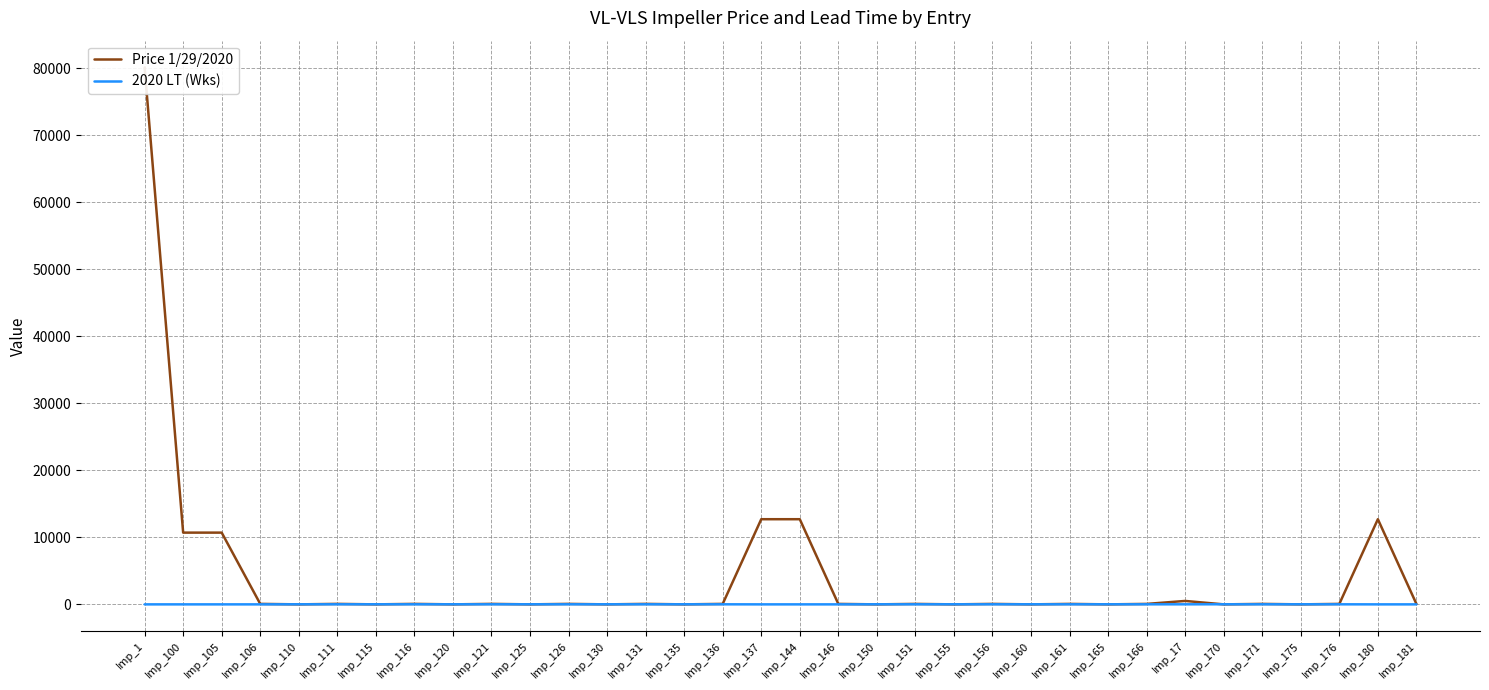

After their last crossing, which series has the higher values: Price 1/29/2020 or 2020 LT (Wks)?

Price 1/29/2020